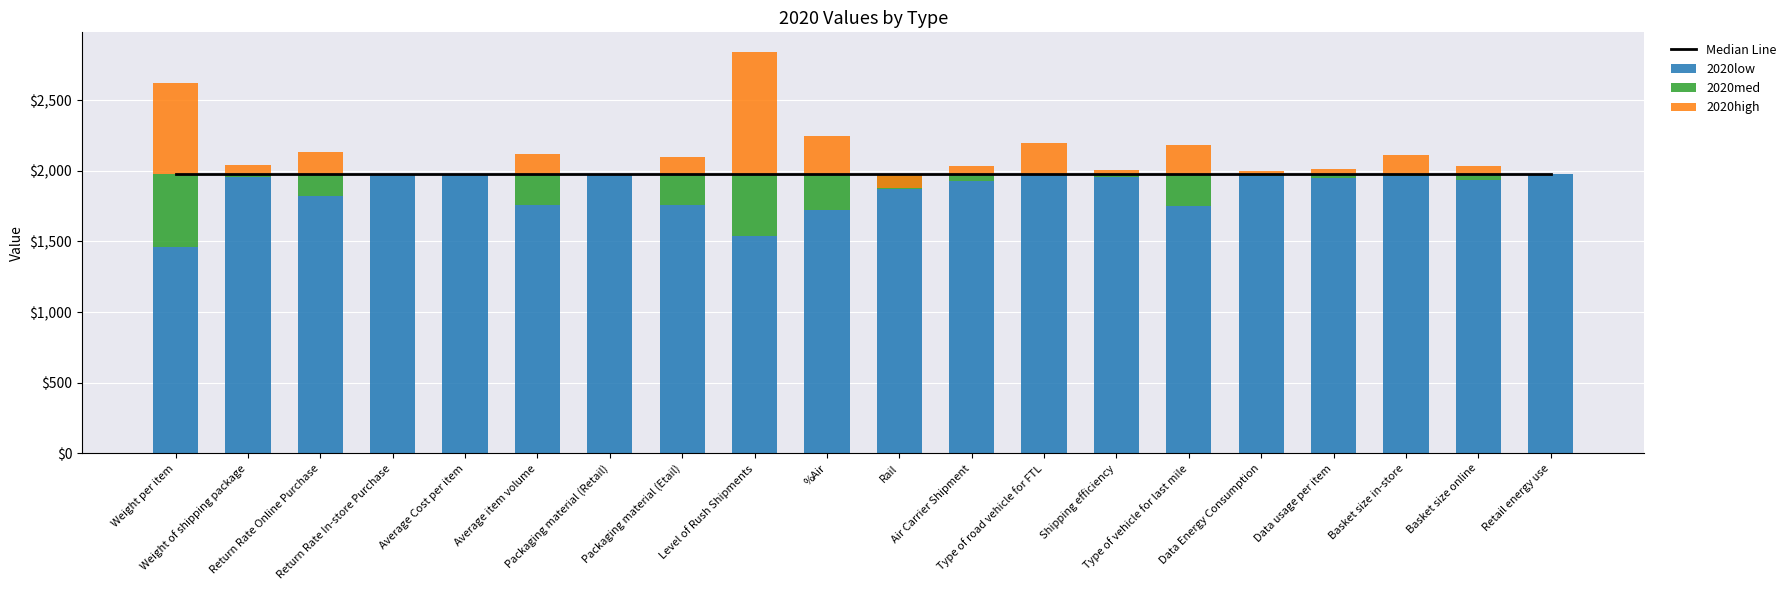

Reading left to right, list all the values displayed in this chart.

Median Line: 1979.7	1979.7	1979.7	1979.7	1979.7	1979.7	1979.7	1979.7	1979.7	1979.7	1979.7	1979.7	1979.7	1979.7	1979.7	1979.7	1979.7	1979.7	1979.7	1979.7
2020low: 1464.0	1953.9	1822.9	1979.7	1979.7	1757.2	1979.7	1755.2	1538.4	1719.6	1869.0	1925.3	1979.7	1953.1	1752.7	1962.5	1947.7	1964.8	1934.3	1979.7
2020med: 515.7	25.8	156.8	0.0	0.0	222.5	0.0	224.5	441.3	260.1	110.7	54.4	0.0	26.6	227.0	17.2	32.0	14.9	45.5	0.0
2020high: 644.7	64.5	156.8	0.0	0.0	137.5	0.0	120.9	858.7	268.1	-98.5	54.4	219.2	26.6	201.9	17.2	30.9	133.8	53.7	0.0